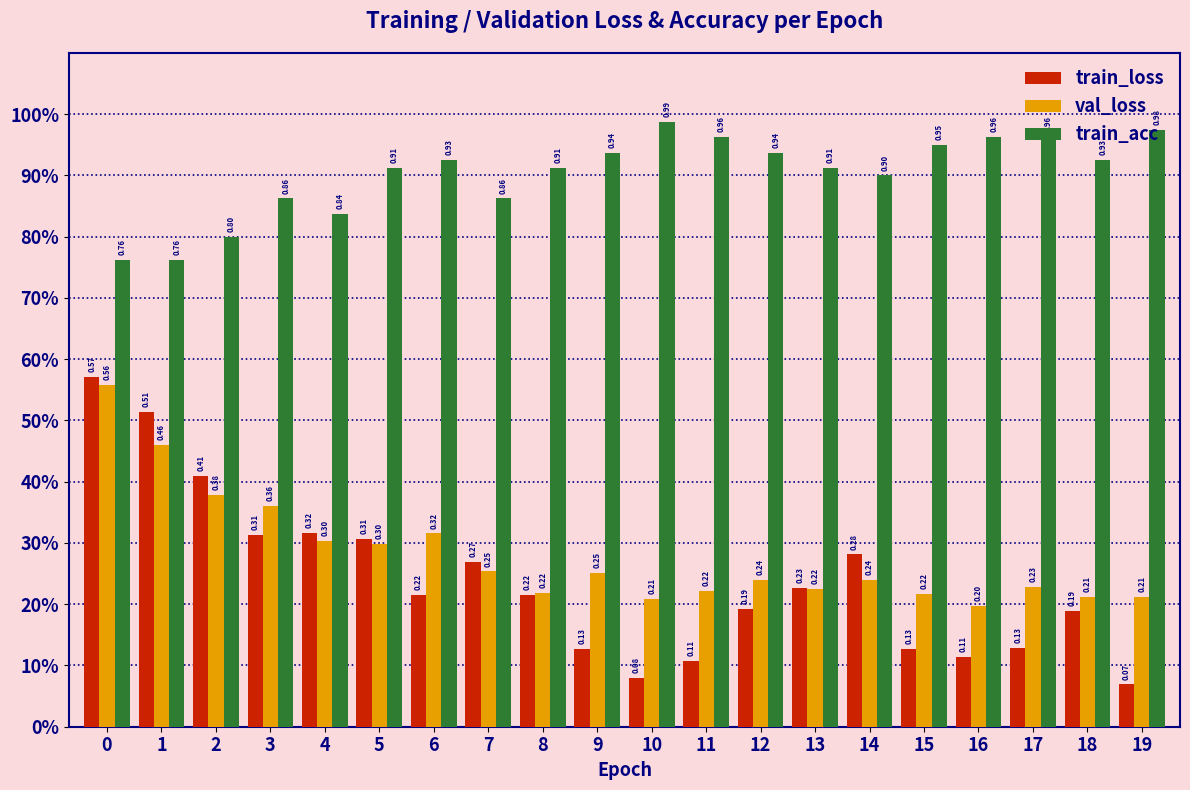

Does the chart contain stacked bars?

No